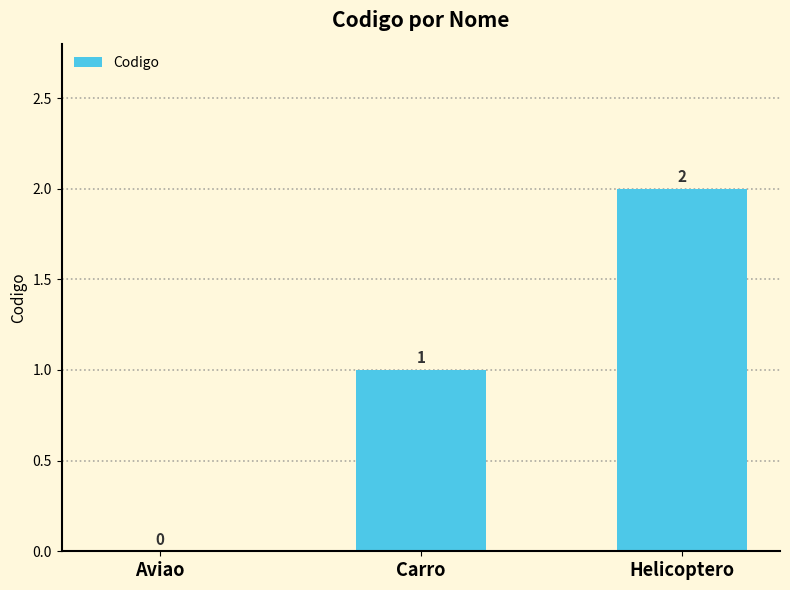

How many series are shown in this chart?

1